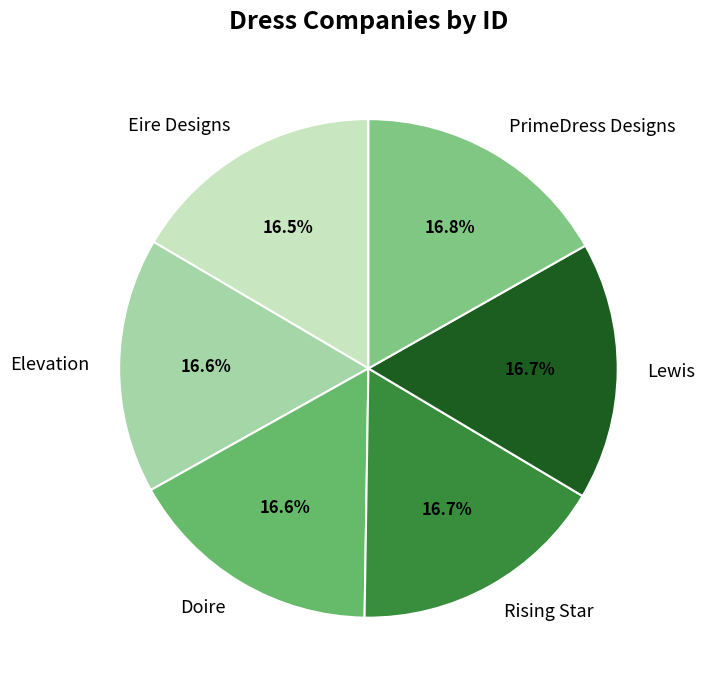

The Eire Designs slice represents 9% of the pie. True or false?

False